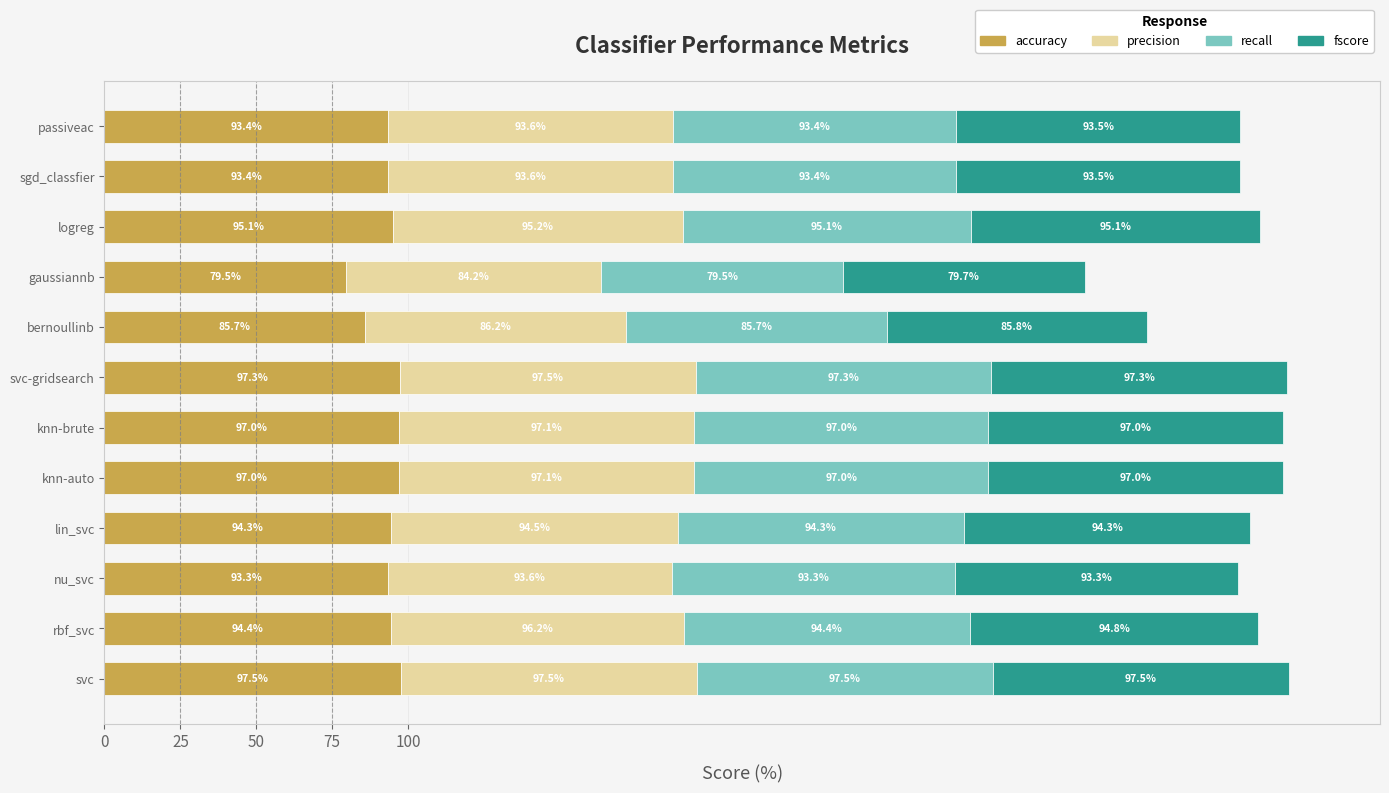

How many series are shown in this chart?

4